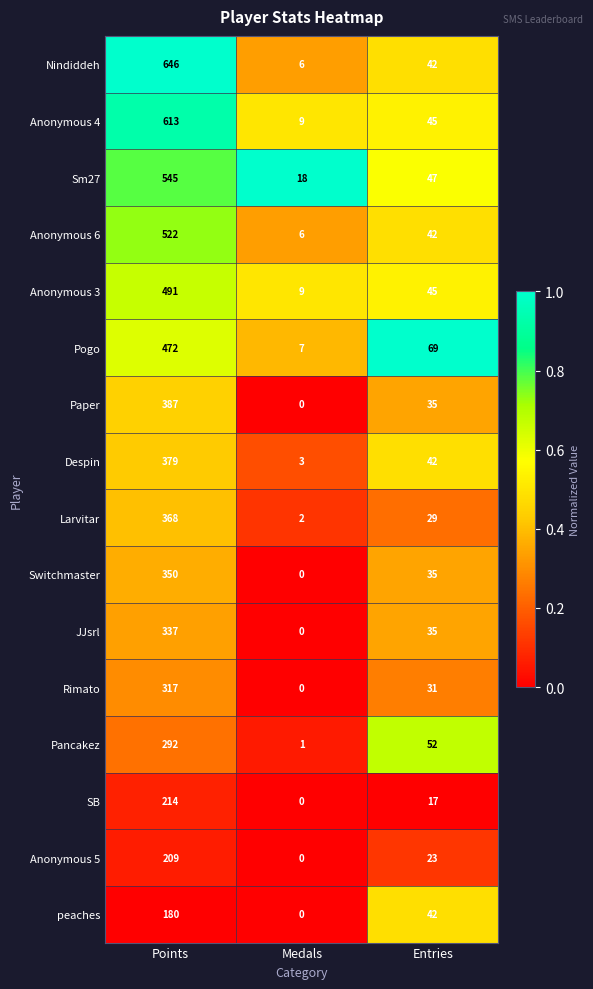

Which series has the widest spread of values?

Nindiddeh